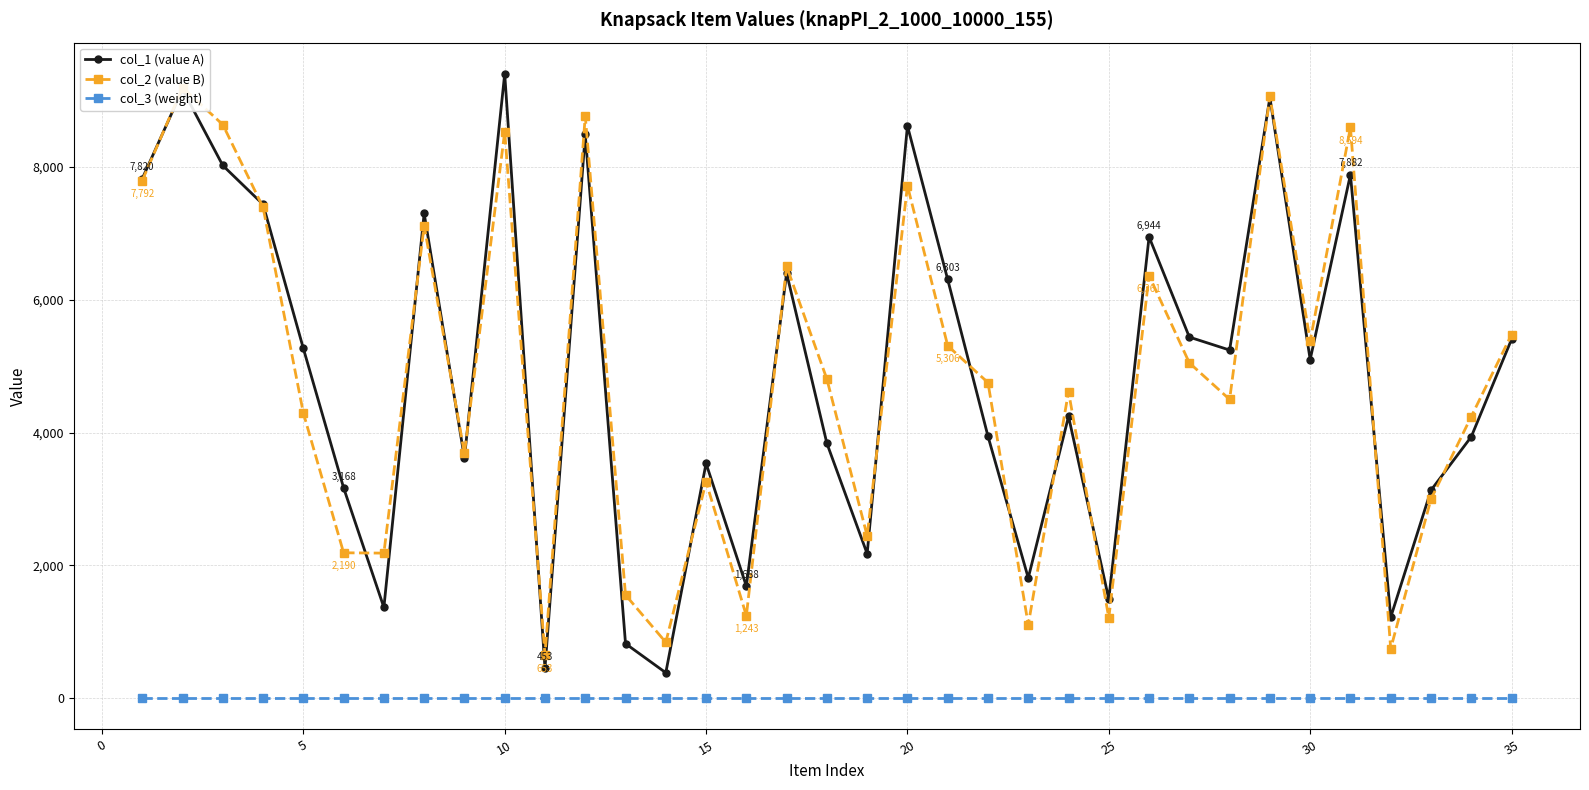

What is the maximum value for col_3 (weight)?

1